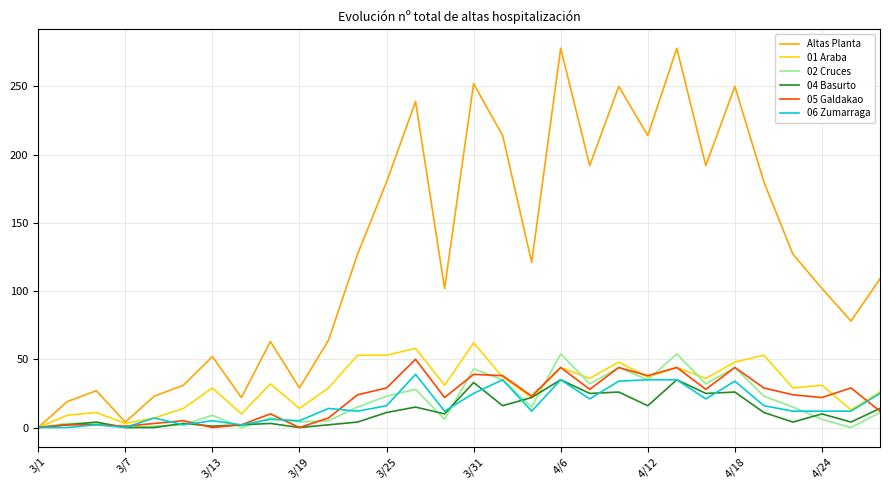

Which series has the largest total across all categories?

Altas Planta